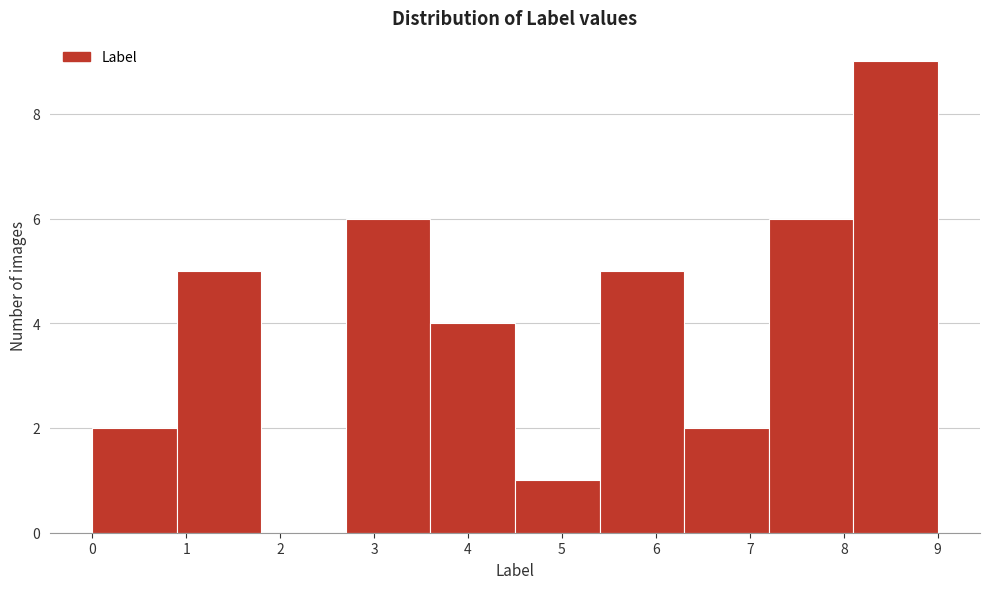

Reading left to right, transcribe this chart: for each bar, give the range it covers on the x-axis and its height. The values are not printed on the chart, so give them approximately, as read against the axis.

0.0 to 0.9: 2
0.9 to 1.8: 5
1.8 to 2.7: 0
2.7 to 3.6: 6
3.6 to 4.5: 4
4.5 to 5.4: 1
5.4 to 6.3: 5
6.3 to 7.2: 2
7.2 to 8.1: 6
8.1 to 9.0: 9